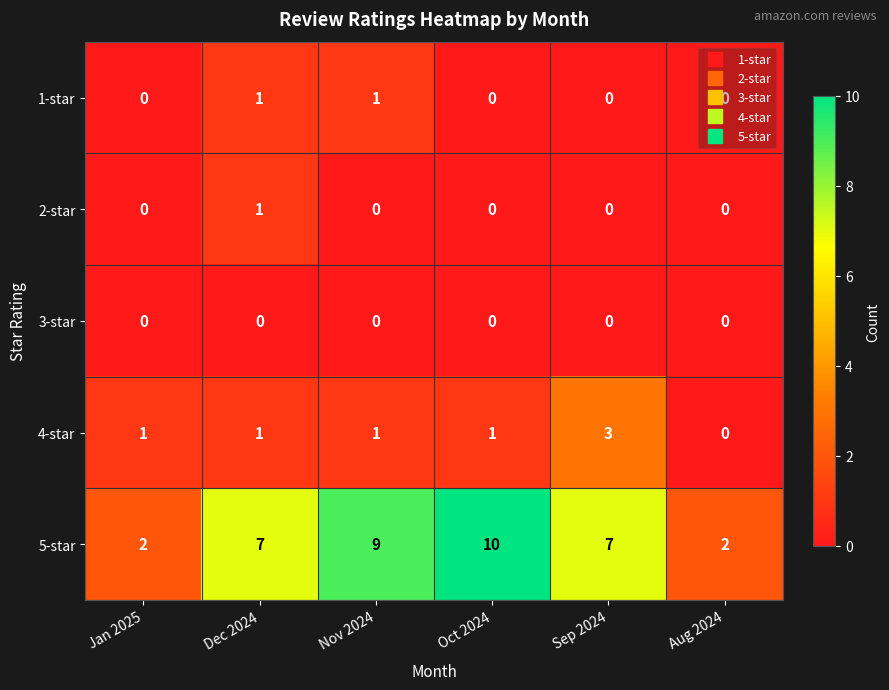

At how many categories does at least one series exceed 6?

4